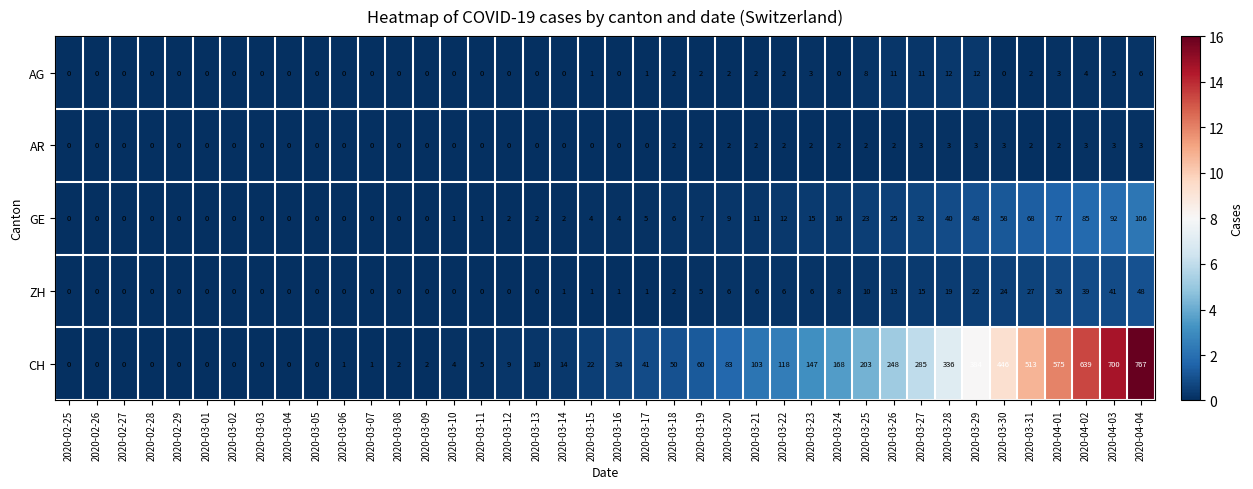

Is it true that AR equals 3 at 2020-03-23?

False